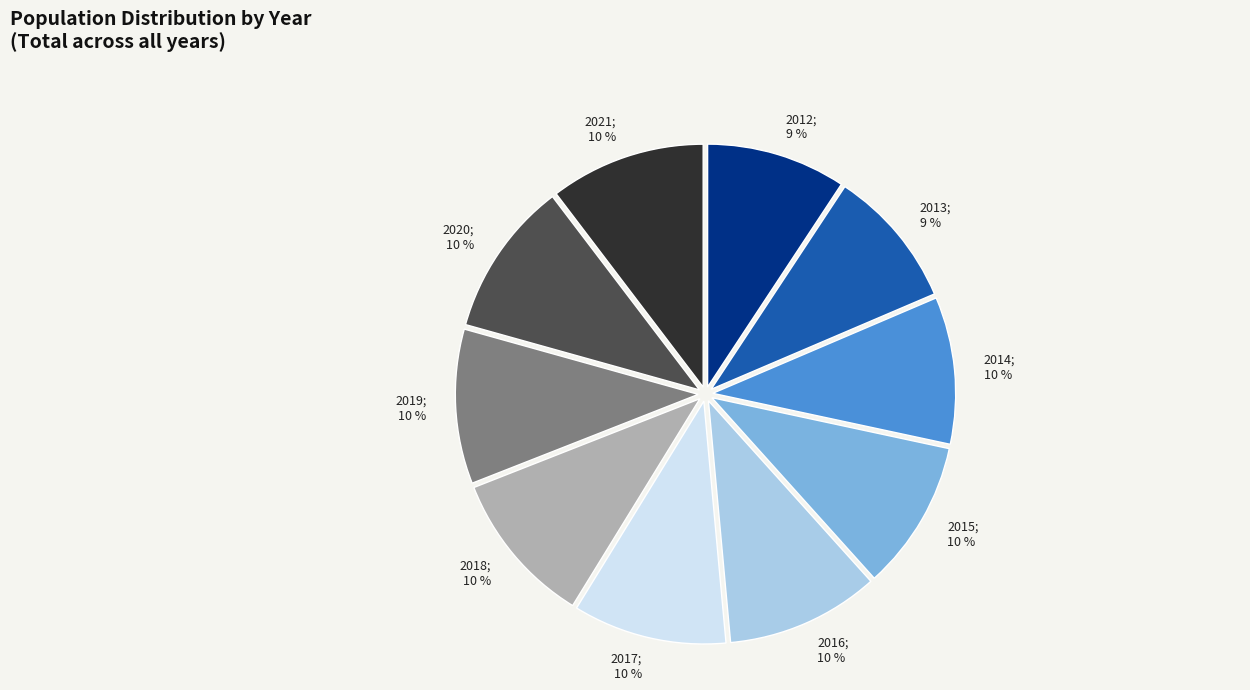

Is there a majority slice in this chart?

No